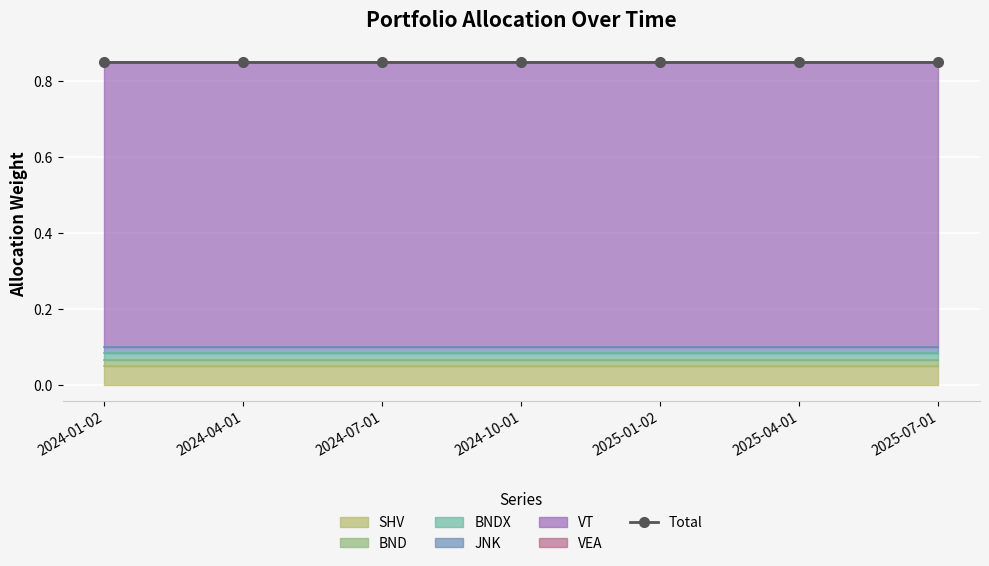

Which category has the highest value in the SHV series?

2024-01-02